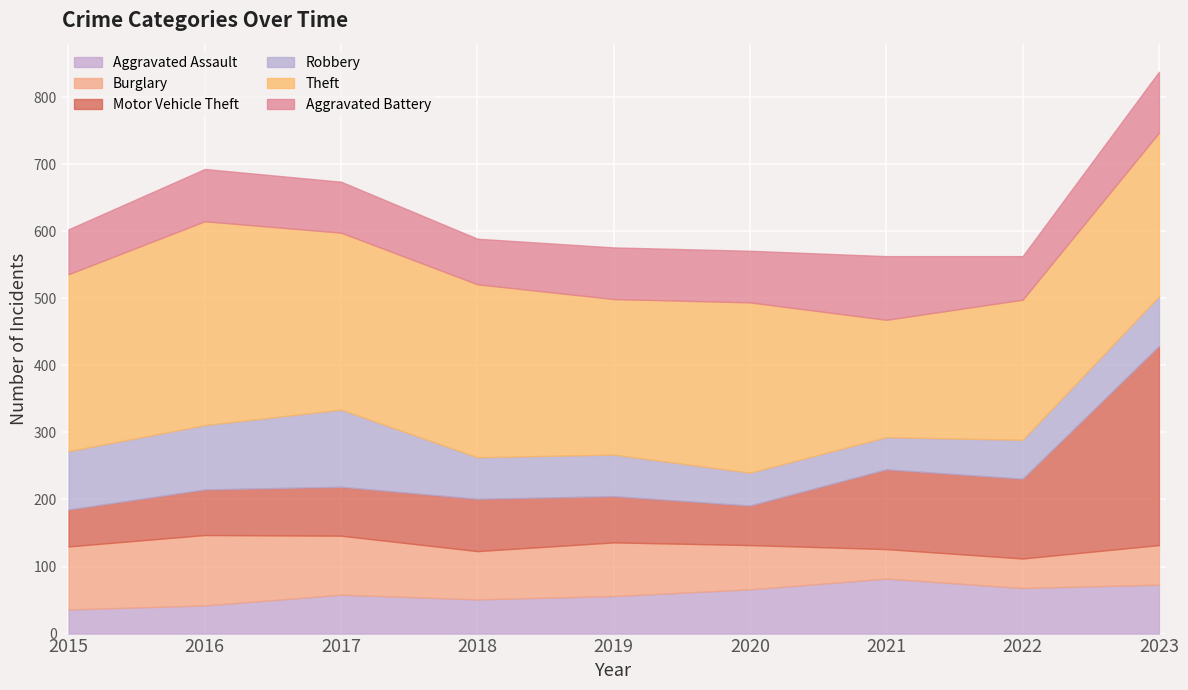

After their last crossing, which series has the higher values: Aggravated Assault or Robbery?

Robbery